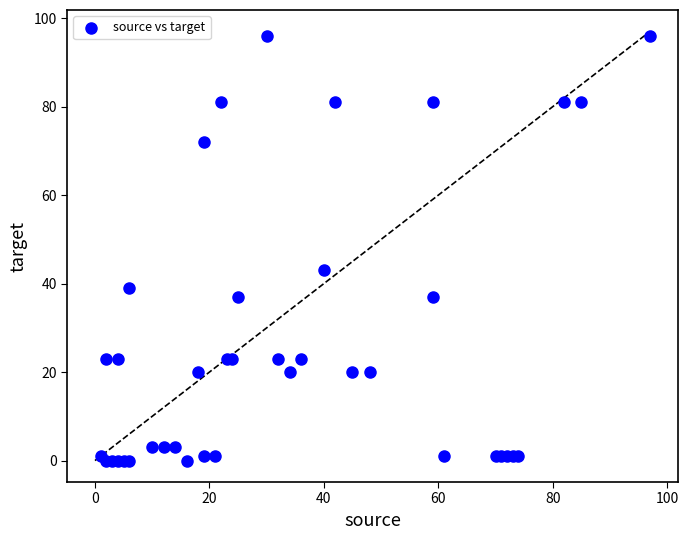

What Y value in the scatter plot is closest to 48?

43